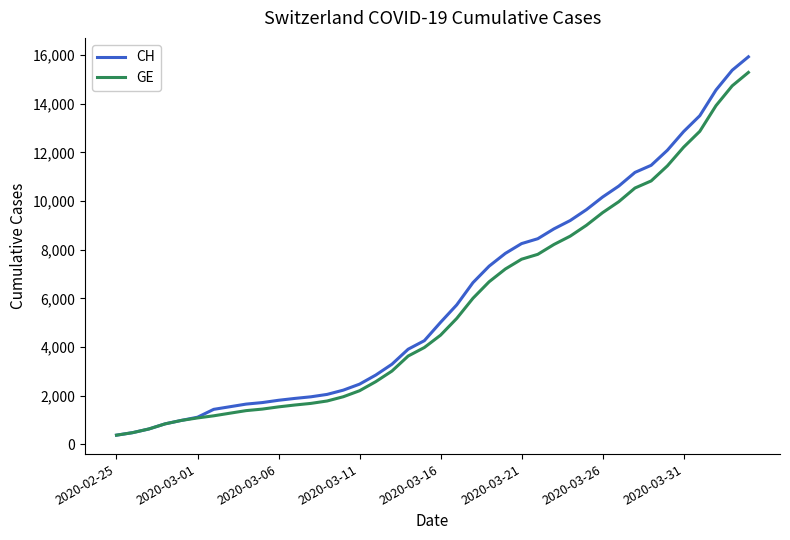

How many values in the GE series are below 4485?

20